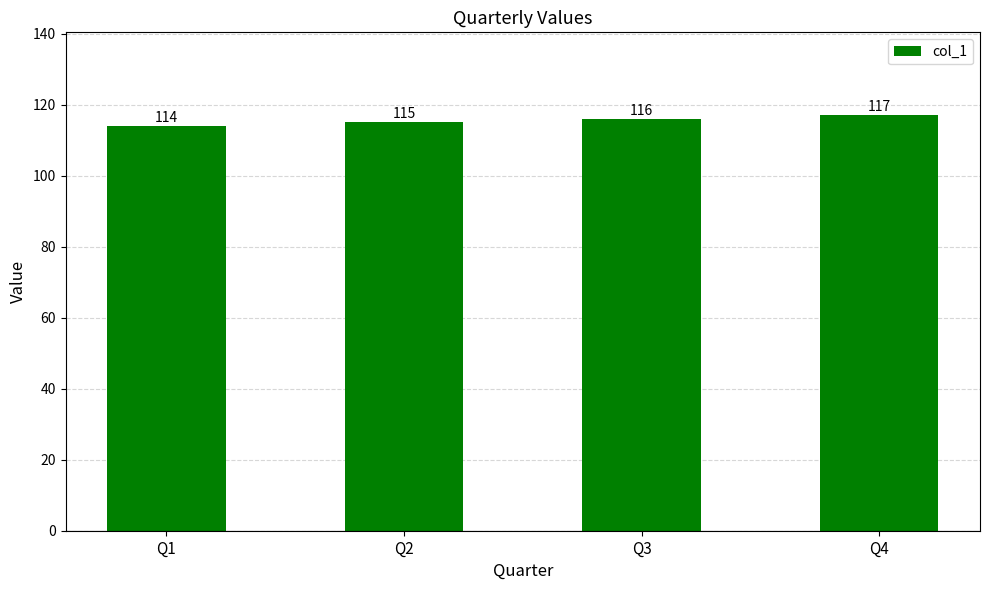

How many values are between 115 and 117?

3